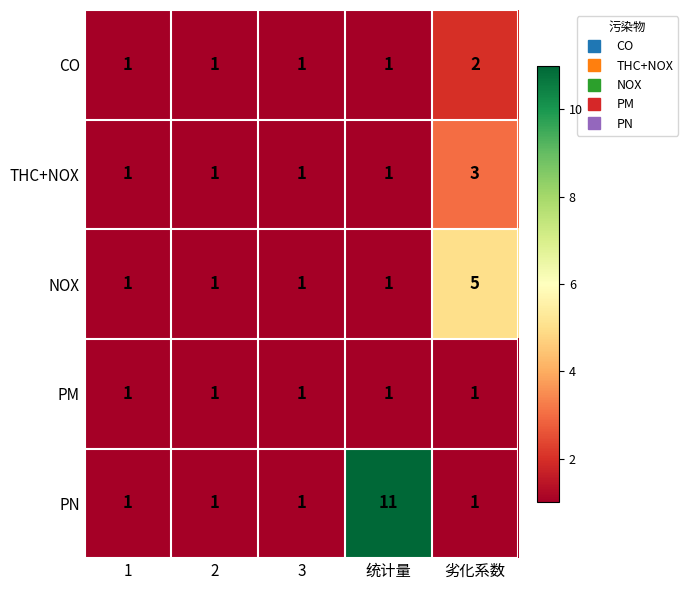

The value of CO at 劣化系数 is 1. True or false?

False